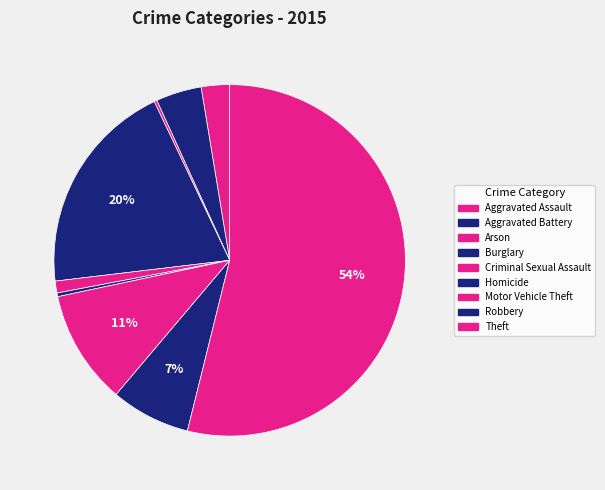

Rank the categories by value from highest to lowest.

Theft, Burglary, Motor Vehicle Theft, Robbery, Aggravated Battery, Aggravated Assault, Criminal Sexual Assault, Homicide, Arson